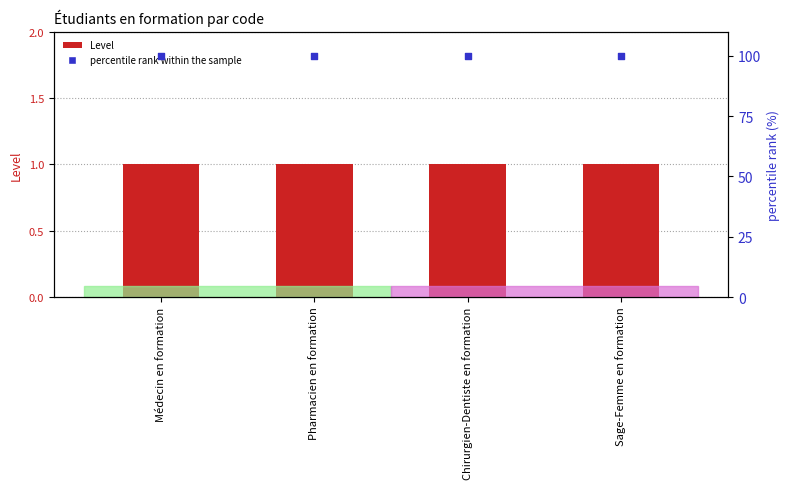

Is the value of percentile rank within the sample at Médecin en formation greater than the value of Level at Médecin en formation?

Yes